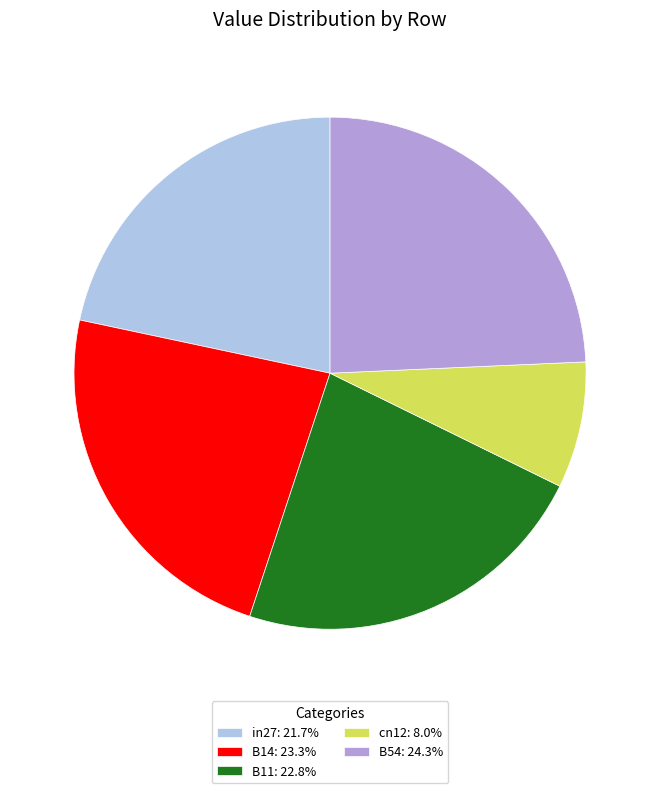

What is the largest slice in the pie chart?

B54